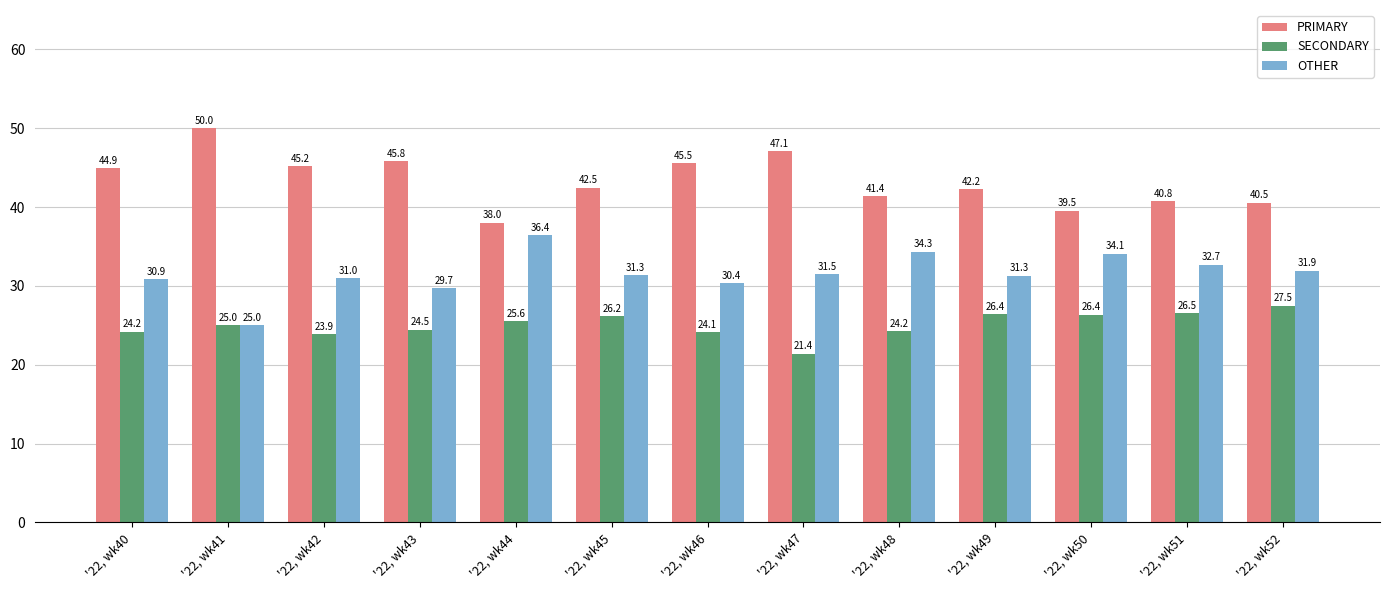

List the series in order of their peak value, lowest first.

SECONDARY, OTHER, PRIMARY